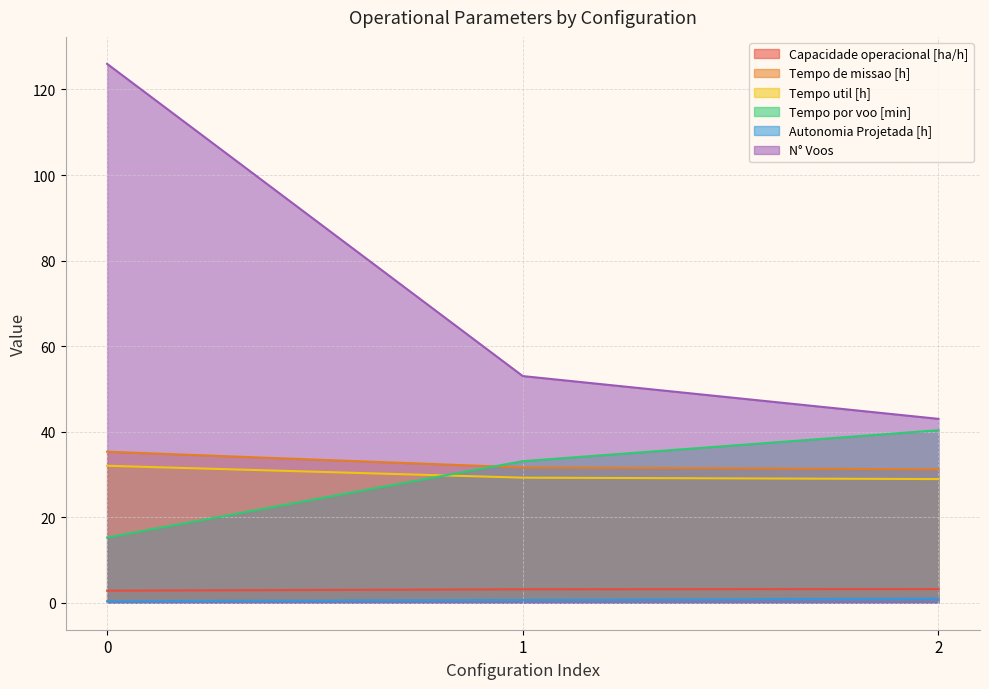

Does the chart have visible grid lines?

Yes